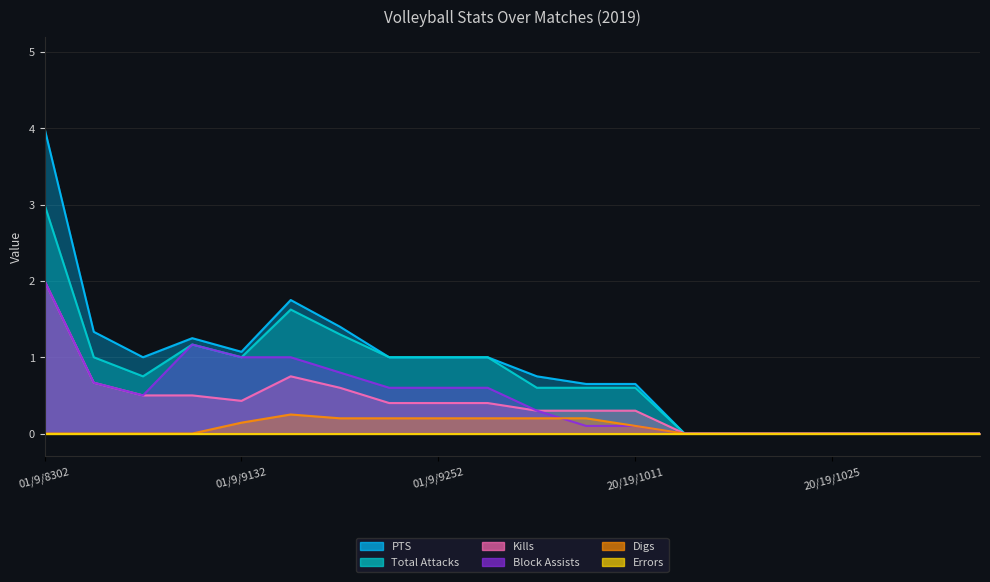

What is the greatest value displayed?

4.0